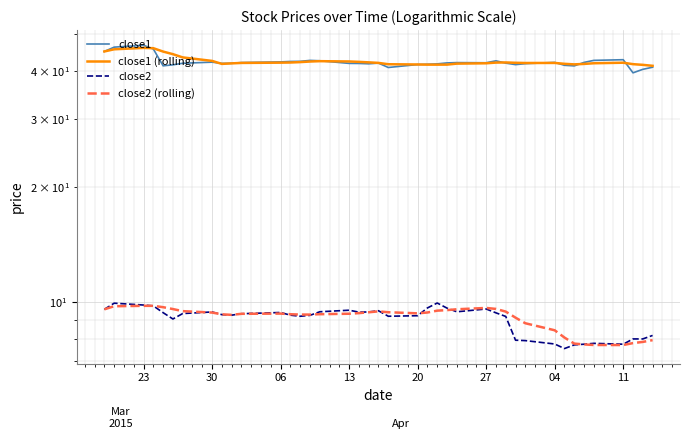

Which series has the largest range (max minus min)?

close1